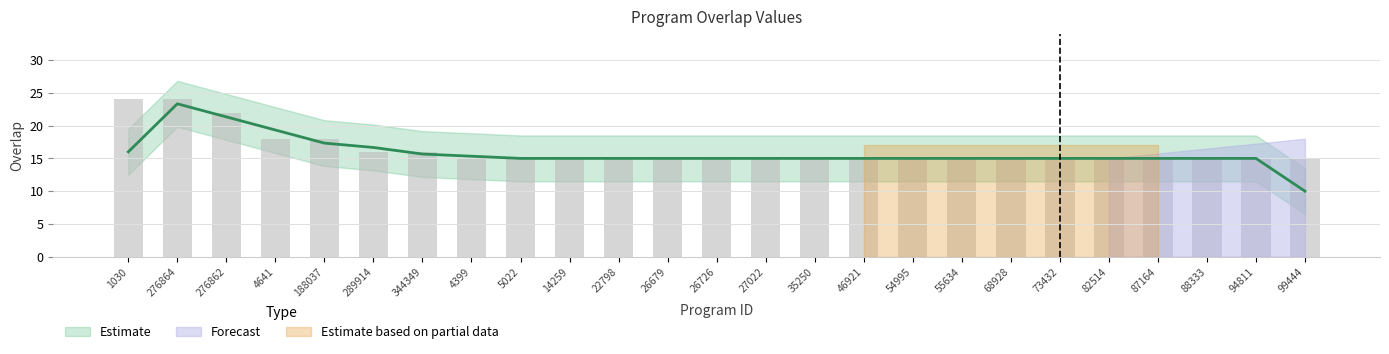

What is the sum of all values?

408